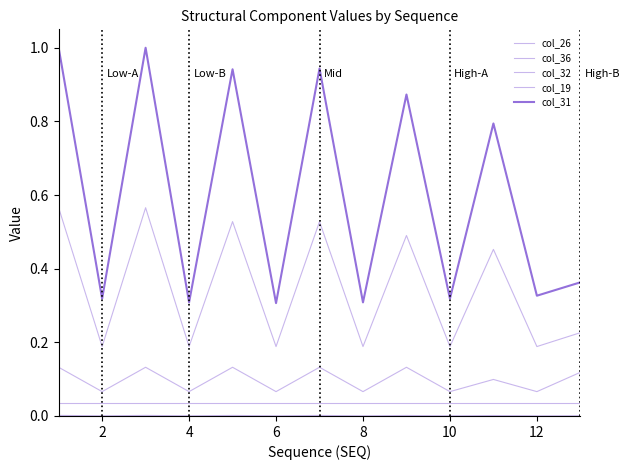

Does the chart display data point markers on the line(s)?

No